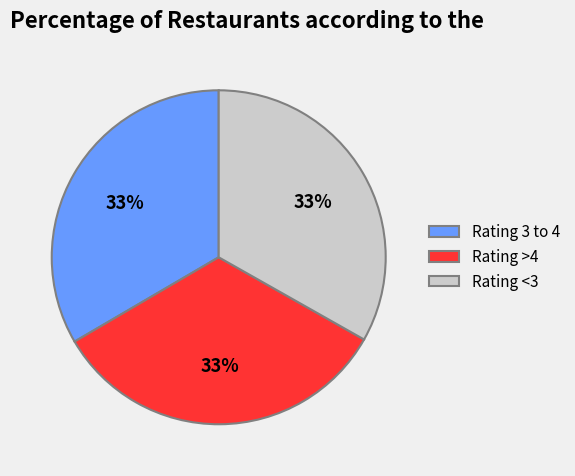

Is the sum of Rating <3 and Rating 3 to 4 greater than half?

Yes